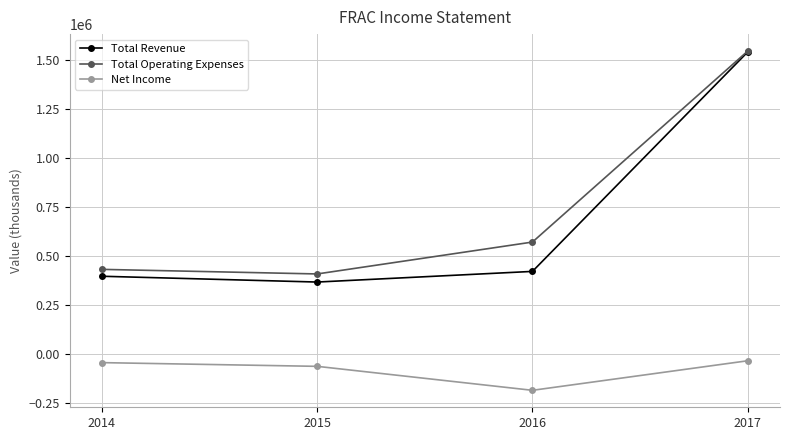

What is the difference between the maximum and minimum values in the Net Income series?

151000